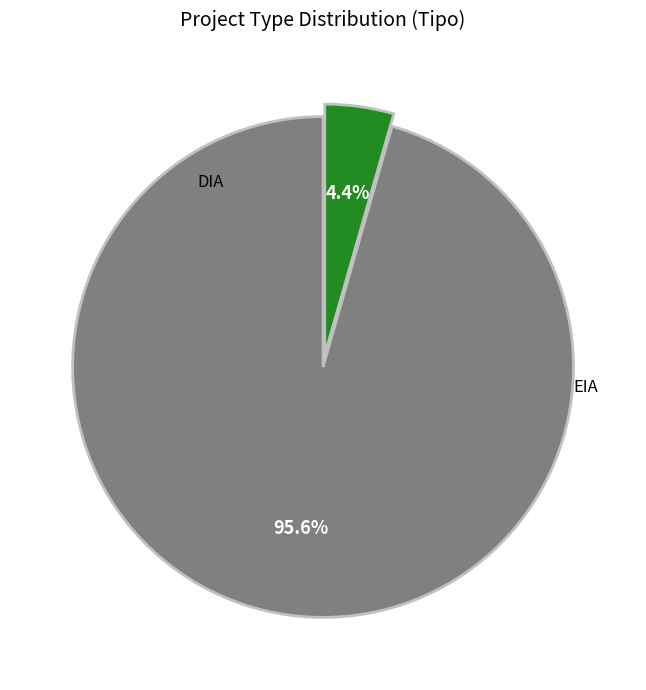

Does any single category account for the majority?

Yes